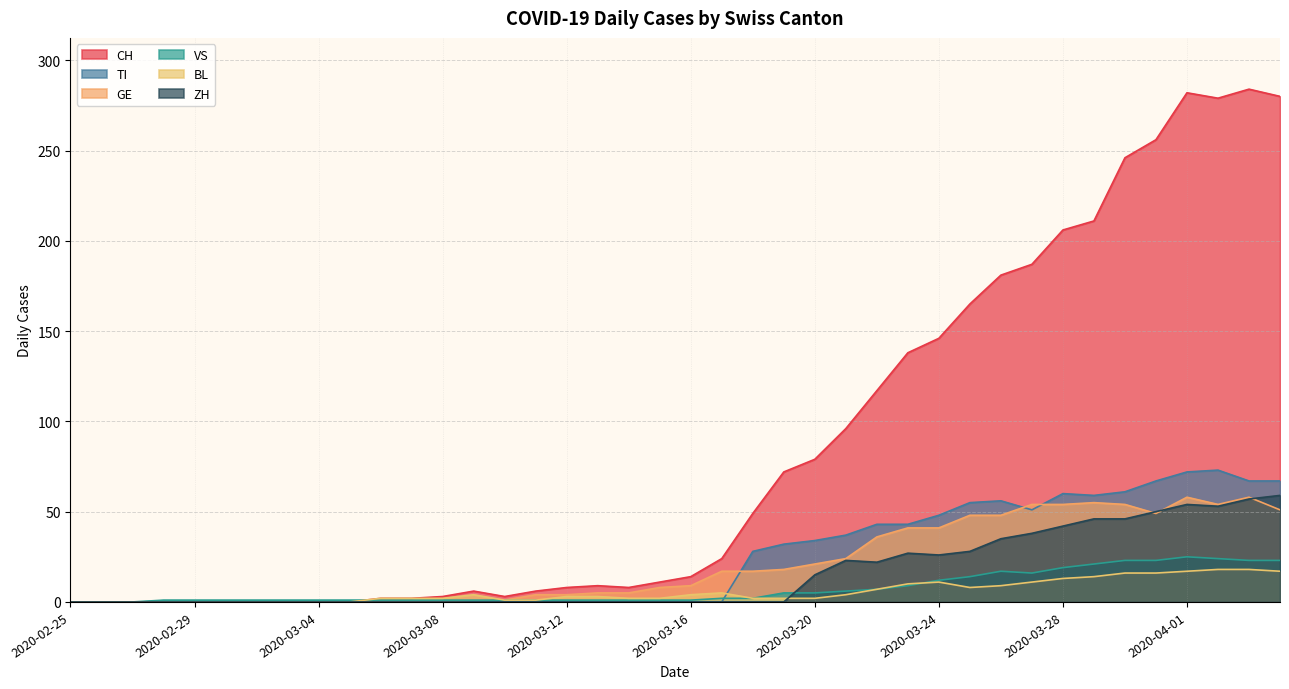

Where is the first local maximum for VS?

2020-03-26